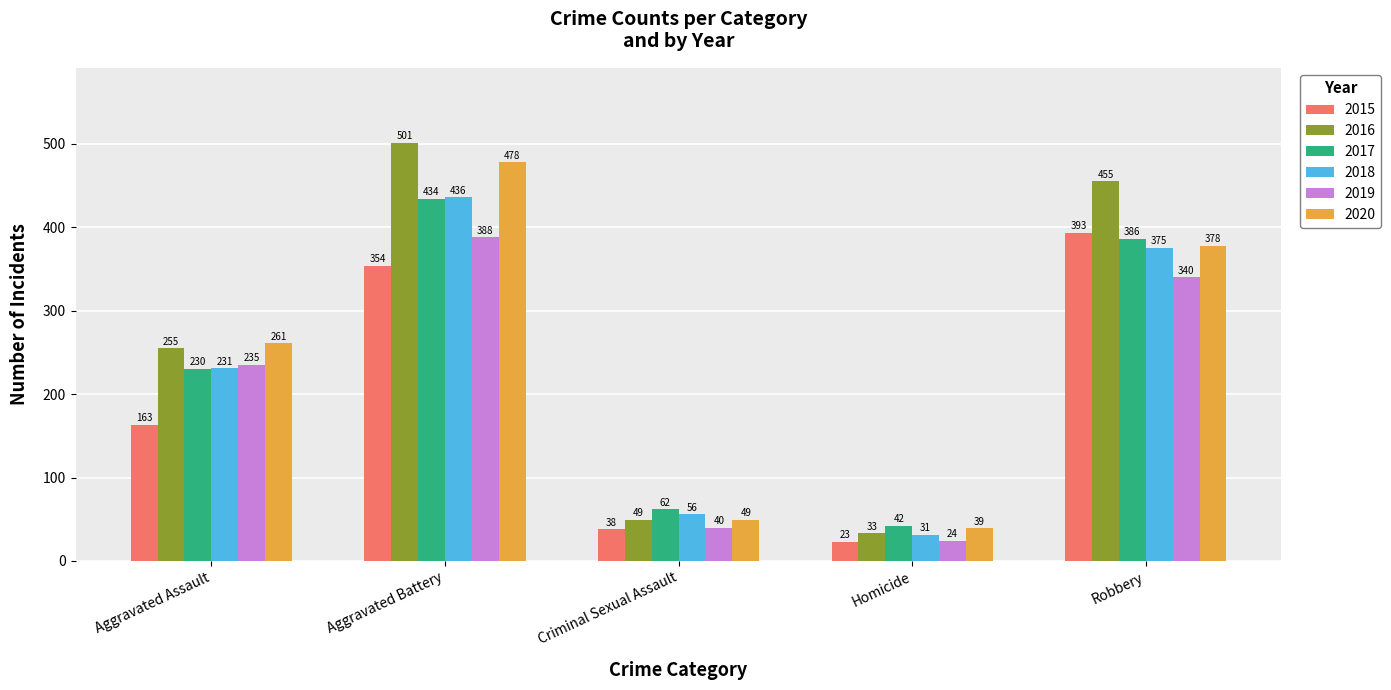

What is the label of the 1st bar from the left?

Aggravated Assault